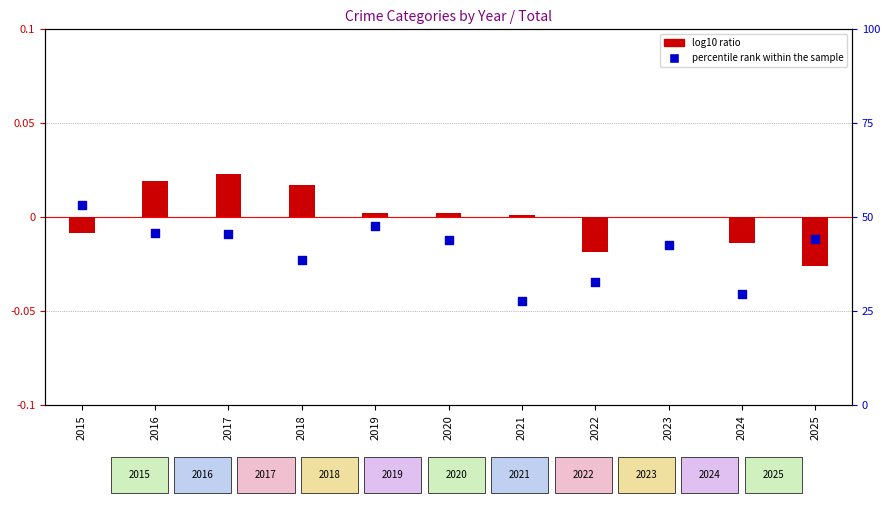

At how many categories does at least one series exceed 45?

4